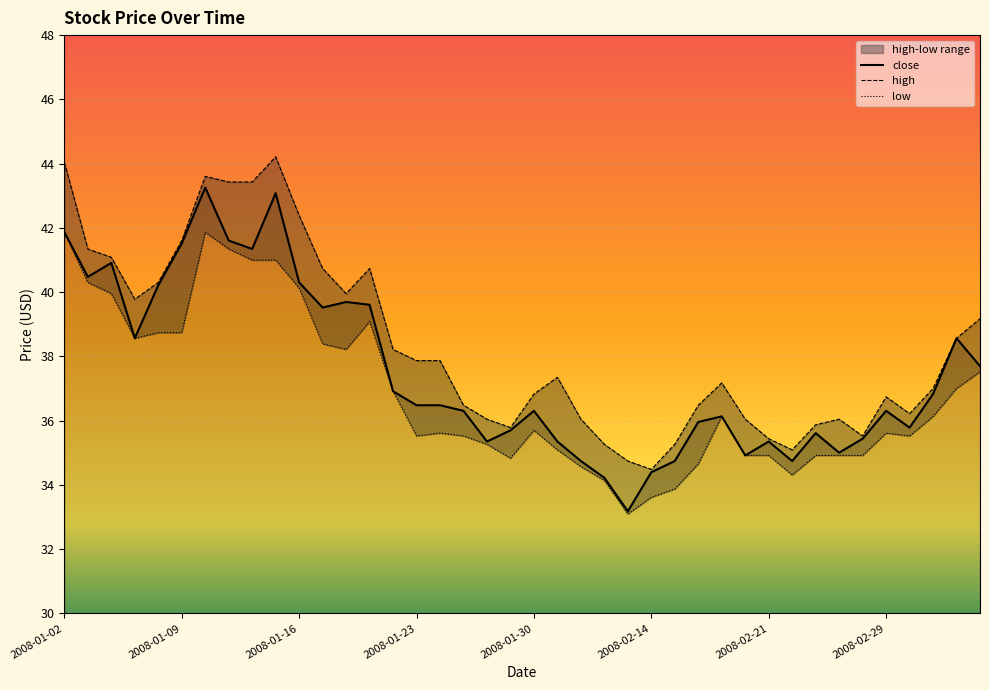

Is it true that close equals 41.3 at 8?

True